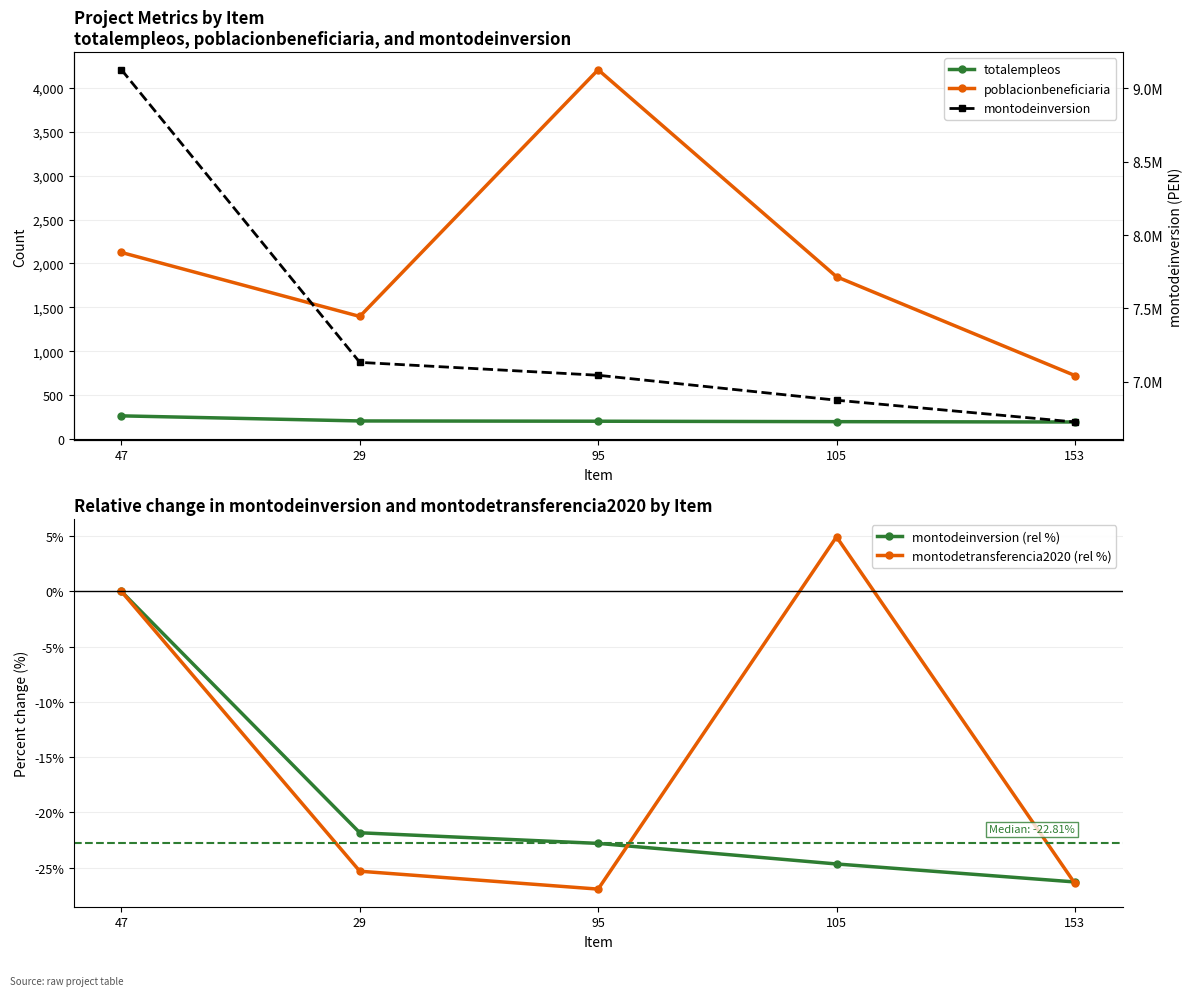

What is the highest value of the totalempleos series?

266.0